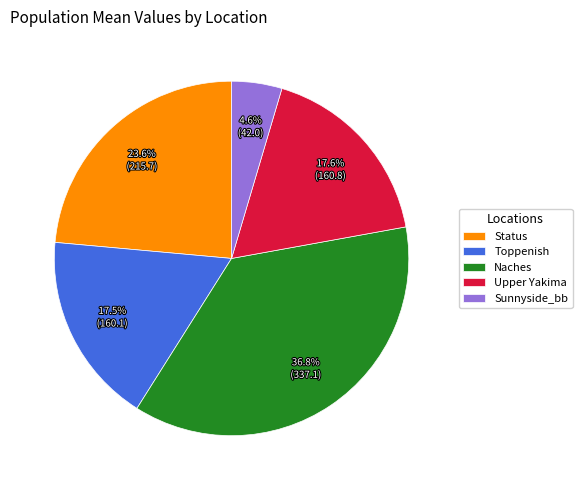

What is the total percentage of Sunnyside_bb and Toppenish?

22.1%